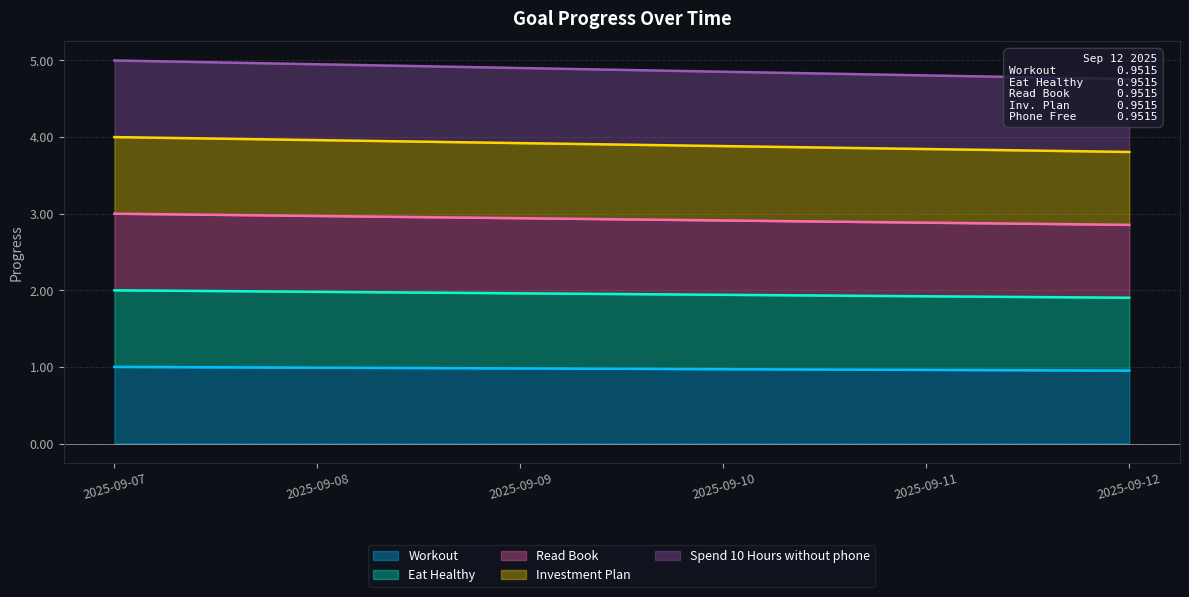

Rank the series at 2025-09-07 from highest to lowest value.

Spend 10 Hours without phone, Investment Plan, Read Book, Eat Healthy, Workout